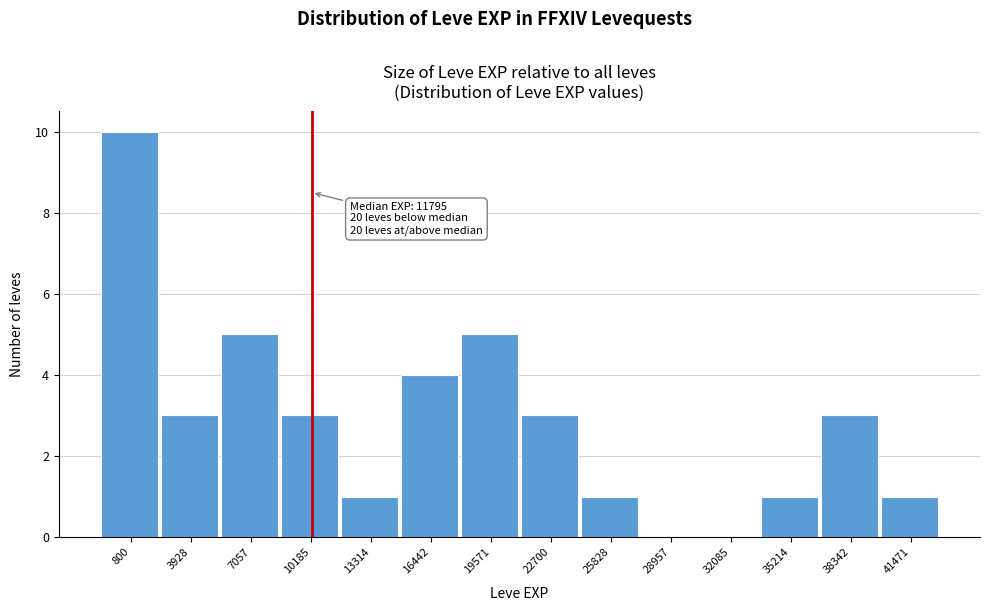

Reading right to left, extract all data points from this chart.

41471=1	38342=3	35214=1	32085=0	28957=0	25828=1	22700=3	19571=5	16442=4	13314=1	10185=3	7057=5	3928=3	800=10